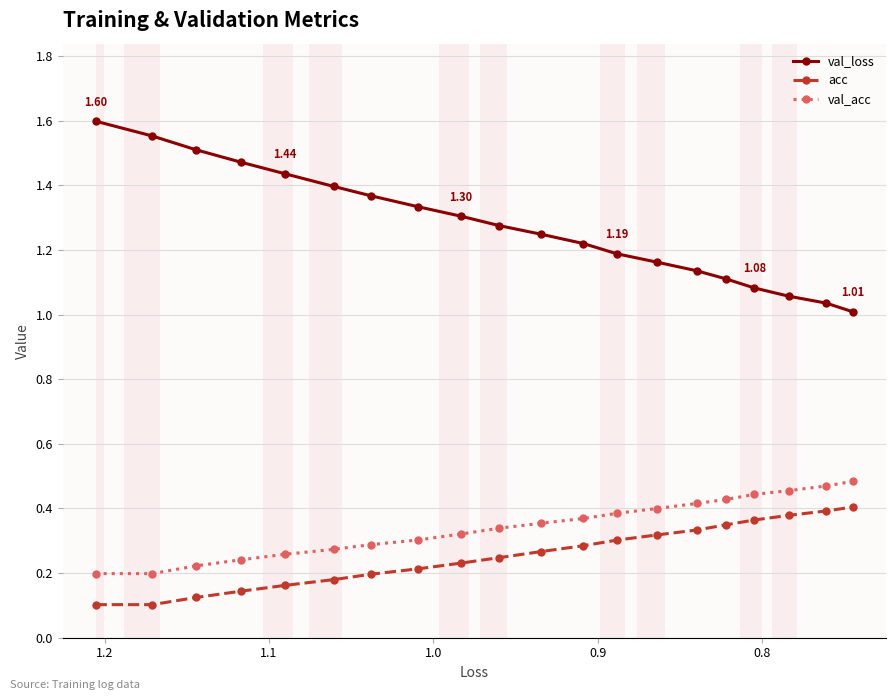

Reading left to right, extract all data points from this chart.

val_loss: 1.6	1.6	1.5	1.5	1.4	1.4	1.4	1.3	1.3	1.3	1.2	1.2	1.2	1.2	1.1	1.1	1.1	1.1	1.0	1.0
acc: 0.1	0.1	0.1	0.1	0.2	0.2	0.2	0.2	0.2	0.2	0.3	0.3	0.3	0.3	0.3	0.3	0.4	0.4	0.4	0.4
val_acc: 0.2	0.2	0.2	0.2	0.3	0.3	0.3	0.3	0.3	0.3	0.4	0.4	0.4	0.4	0.4	0.4	0.4	0.5	0.5	0.5